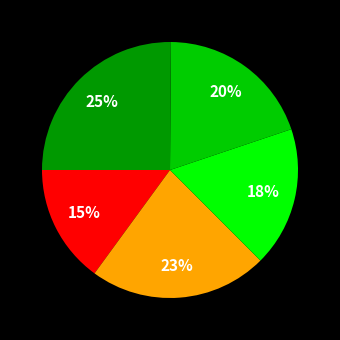

To the nearest percent, what is the average slice percentage?

20%